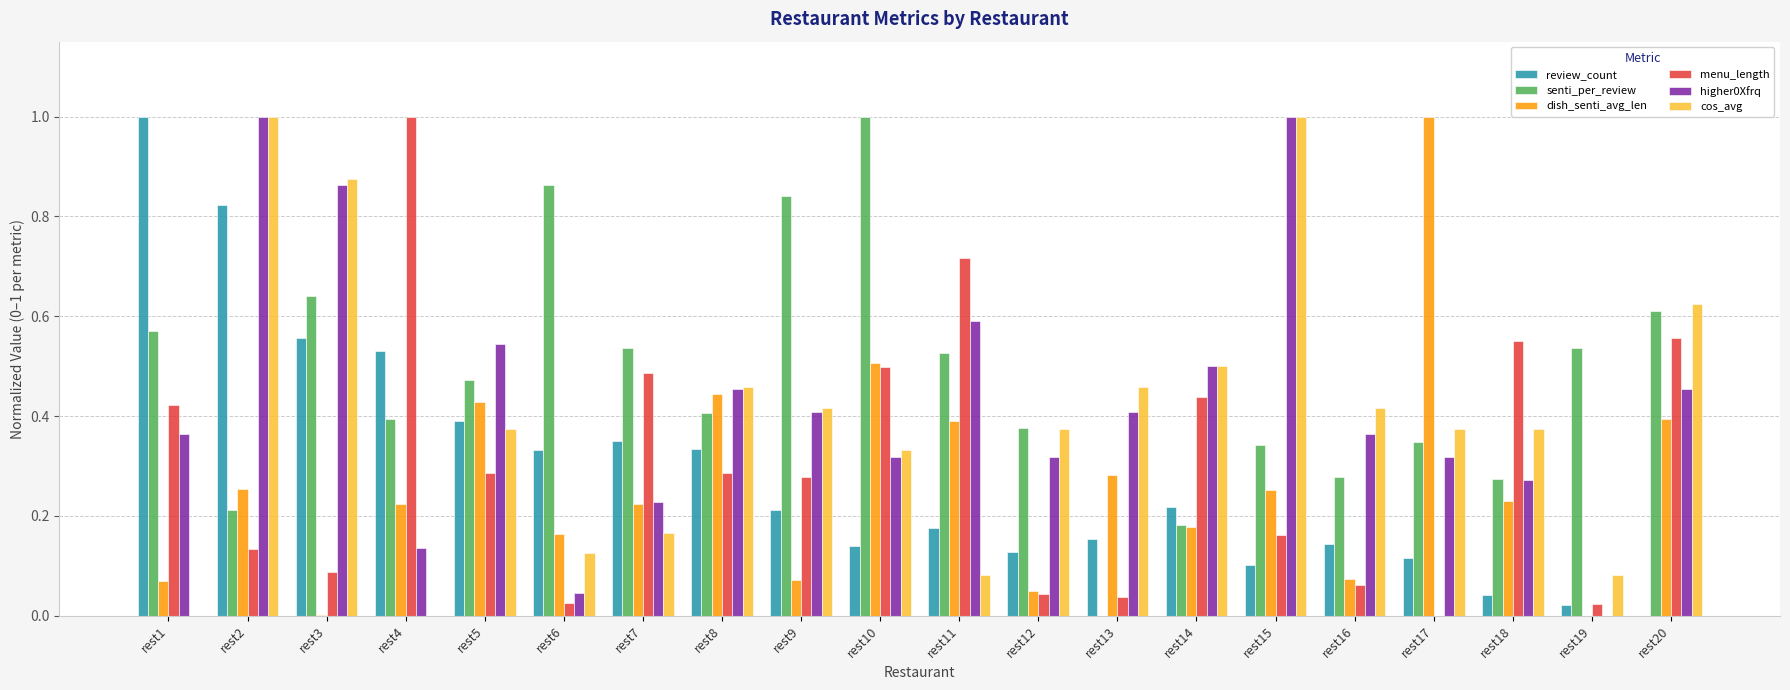

At which label does senti_per_review reach its peak?

rest10